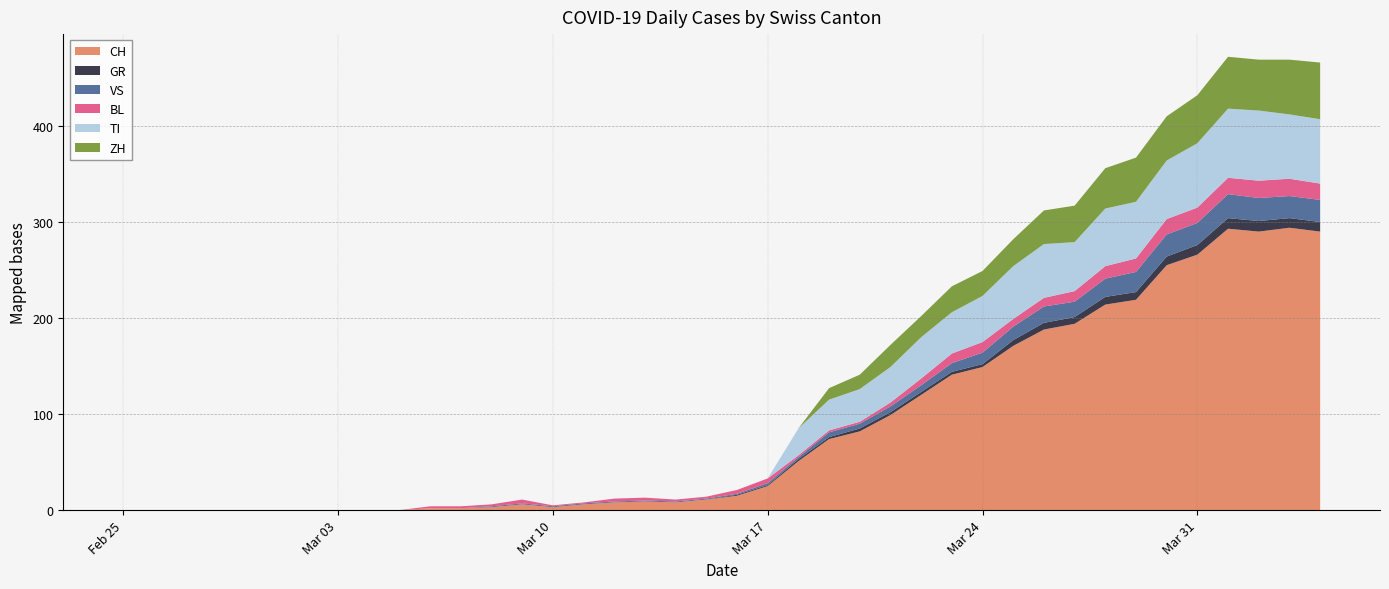

Reading left to right, transcribe all the data shown in this chart.

CH: 0=0	1=0	2=0	3=0	4=0	5=0	6=0	7=0	8=0	9=0	10=2	11=2	12=3	13=6	14=3	15=6	16=8	17=9	18=8	19=11	20=15	21=25	22=51	23=74	24=82	25=99	26=120	27=141	28=149	29=171	30=188	31=194	32=214	33=219	34=255	35=266	36=293	37=290	38=294	39=290
GR: 0=0	1=0	2=0	3=0	4=0	5=0	6=0	7=0	8=0	9=0	10=0	11=0	12=0	13=0	14=0	15=0	16=0	17=0	18=0	19=0	20=1	21=1	22=2	23=2	24=3	25=3	26=3	27=3	28=3	29=6	30=7	31=7	32=8	33=8	34=9	35=10	36=11	37=11	38=10	39=10
VS: 0=0	1=0	2=0	3=0	4=0	5=0	6=0	7=0	8=0	9=0	10=0	11=0	12=1	13=1	14=1	15=1	16=1	17=1	18=1	19=1	20=1	21=2	22=2	23=5	24=5	25=6	26=7	27=9	28=12	29=14	30=17	31=16	32=19	33=21	34=23	35=23	36=25	37=24	38=23	39=23
BL: 0=0	1=0	2=0	3=0	4=0	5=0	6=0	7=0	8=0	9=0	10=2	11=2	12=2	13=4	14=1	15=1	16=3	17=3	18=2	19=2	20=4	21=5	22=2	23=2	24=2	25=4	26=7	27=10	28=11	29=8	30=9	31=11	32=13	33=14	34=16	35=16	36=17	37=18	38=18	39=17
TI: 0=0	1=0	2=0	3=0	4=0	5=0	6=0	7=0	8=0	9=0	10=0	11=0	12=0	13=0	14=0	15=0	16=0	17=0	18=0	19=0	20=0	21=0	22=28	23=32	24=34	25=37	26=43	27=43	28=48	29=55	30=56	31=51	32=60	33=59	34=61	35=67	36=72	37=73	38=67	39=67
ZH: 0=0	1=0	2=0	3=0	4=0	5=0	6=0	7=0	8=0	9=0	10=0	11=0	12=0	13=0	14=0	15=0	16=0	17=0	18=0	19=0	20=0	21=0	22=0	23=12	24=15	25=23	26=22	27=27	28=26	29=28	30=35	31=38	32=42	33=46	34=46	35=50	36=54	37=53	38=57	39=59